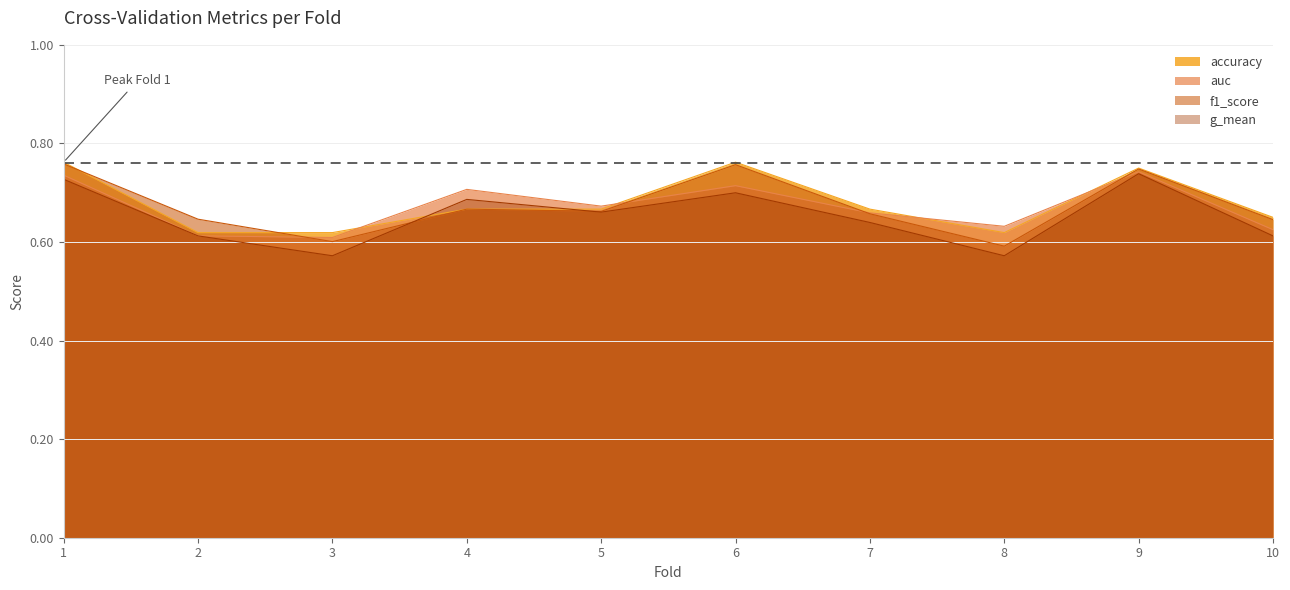

What is the minimum value shown in the chart?

0.6